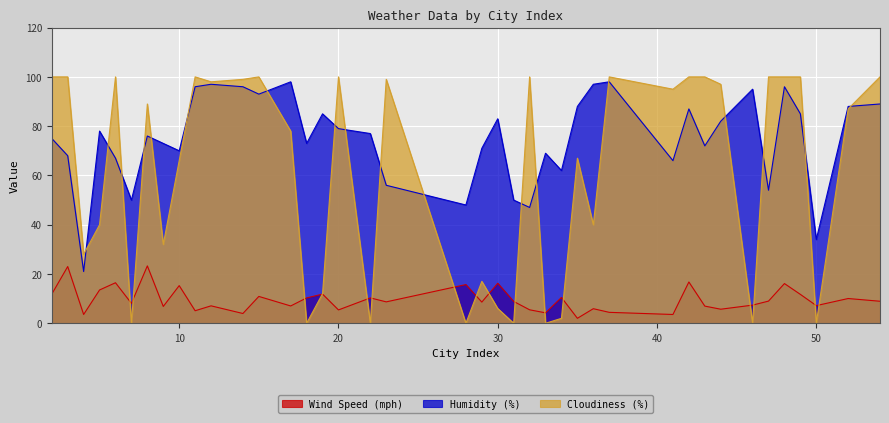

At which label is Humidity (%) closest to 59?

23